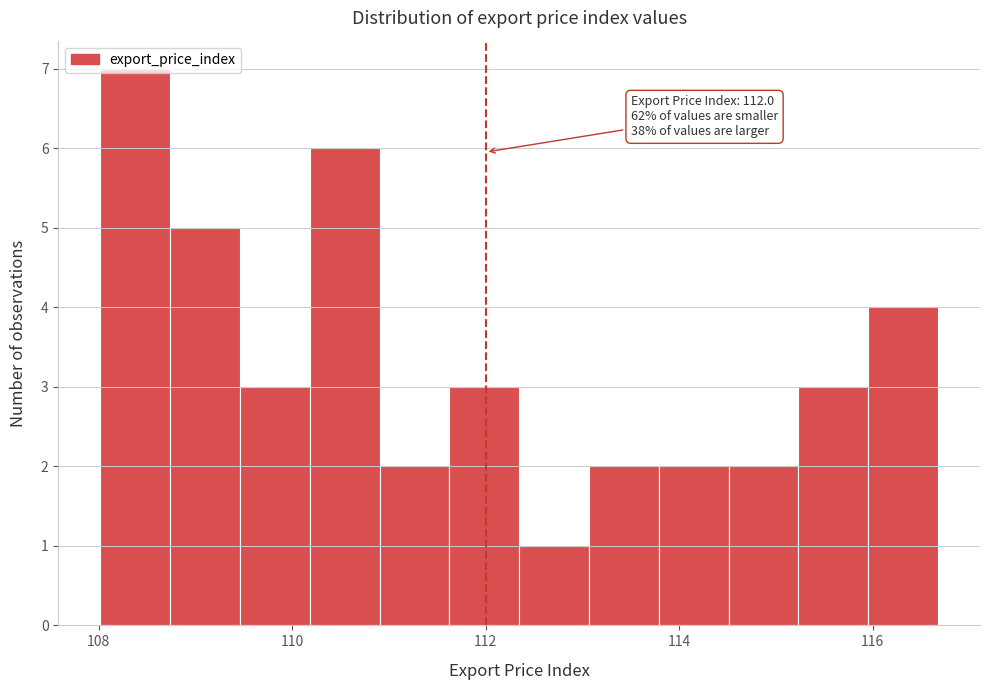

Read against the x-axis, roughly where is the centre of the tallest bar?

108.4